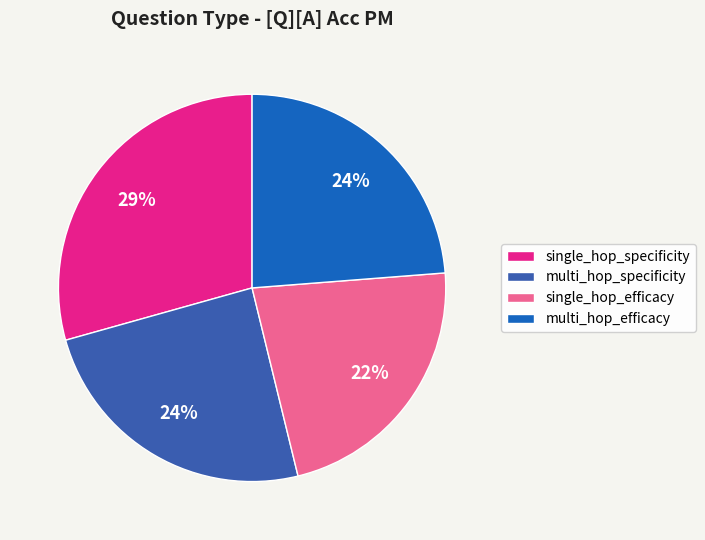

Which category has the biggest portion of the pie?

single_hop_specificity